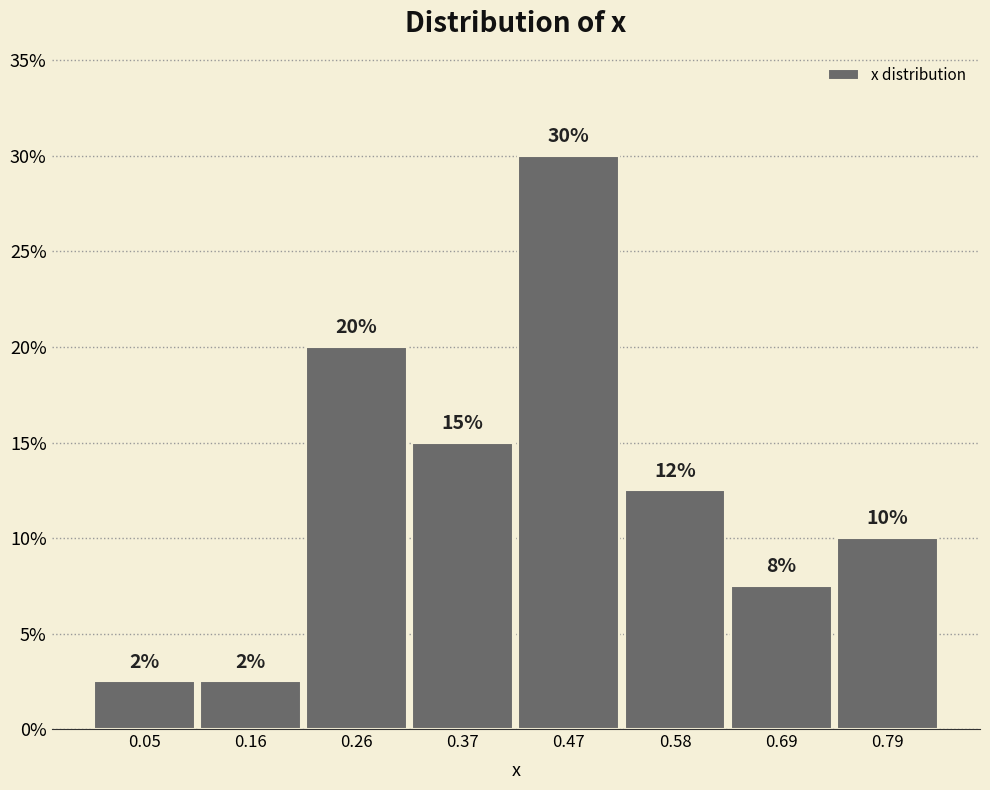

Over which range of the x-axis is the bar tallest?

0.42 to 0.52